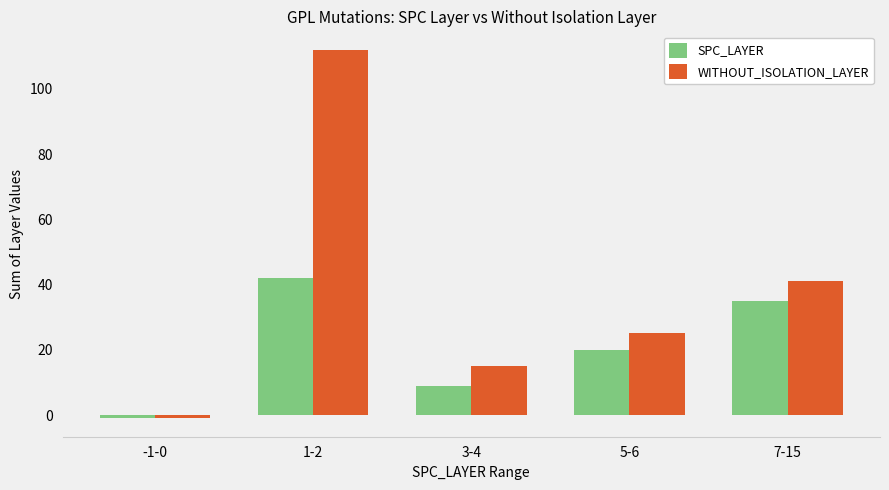

Reading left to right, extract all data points from this chart.

SPC_LAYER: -1	42	9	20	35
WITHOUT_ISOLATION_LAYER: -1	112	15	25	41